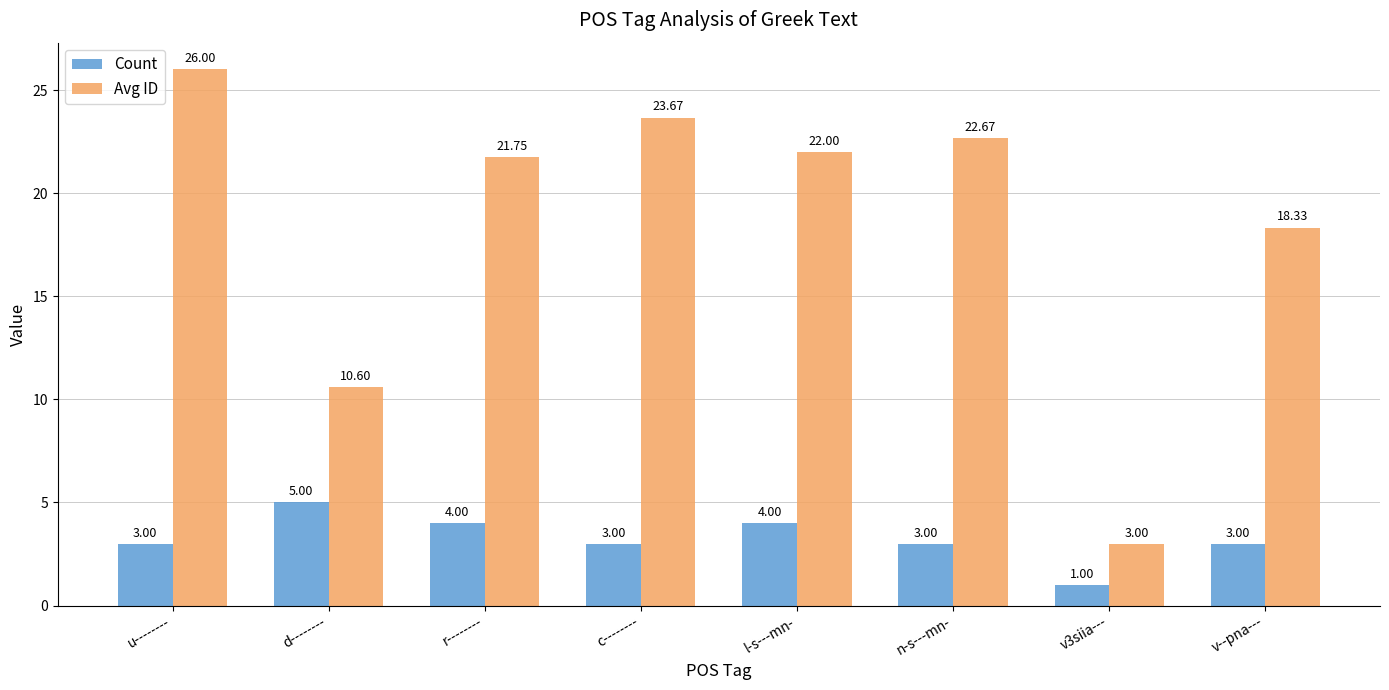

What is the difference between the Count values at v3siia--- and c--------?

2.0